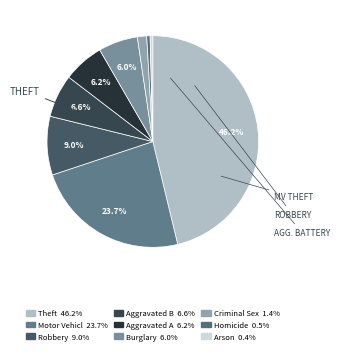

How many slices are in this pie chart?

9